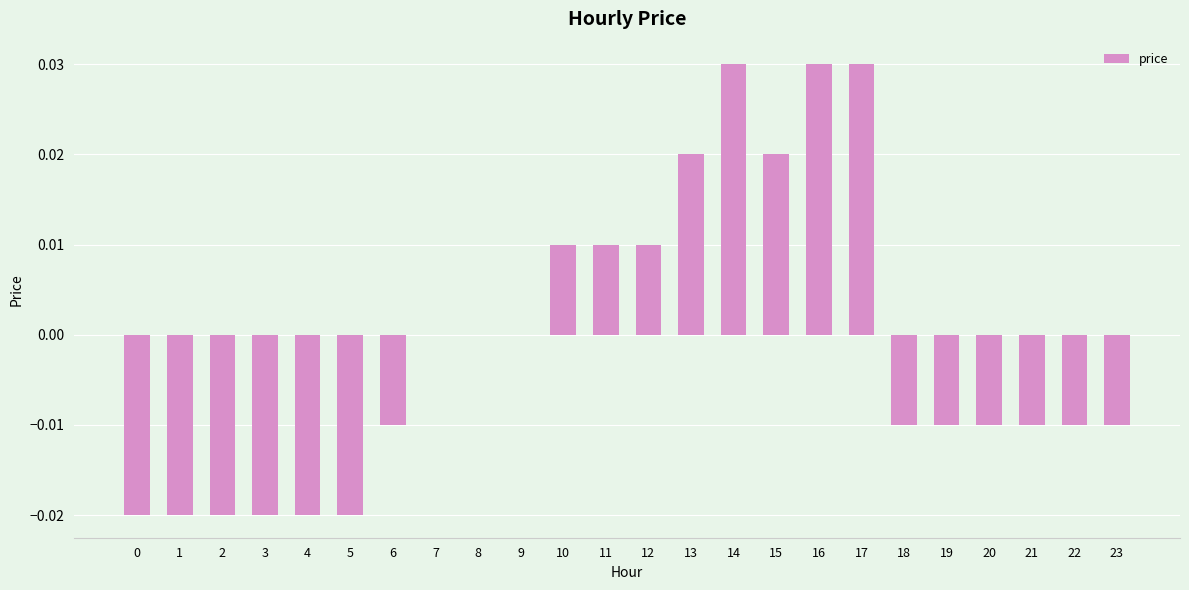

How many values are between 0 and 1?

11